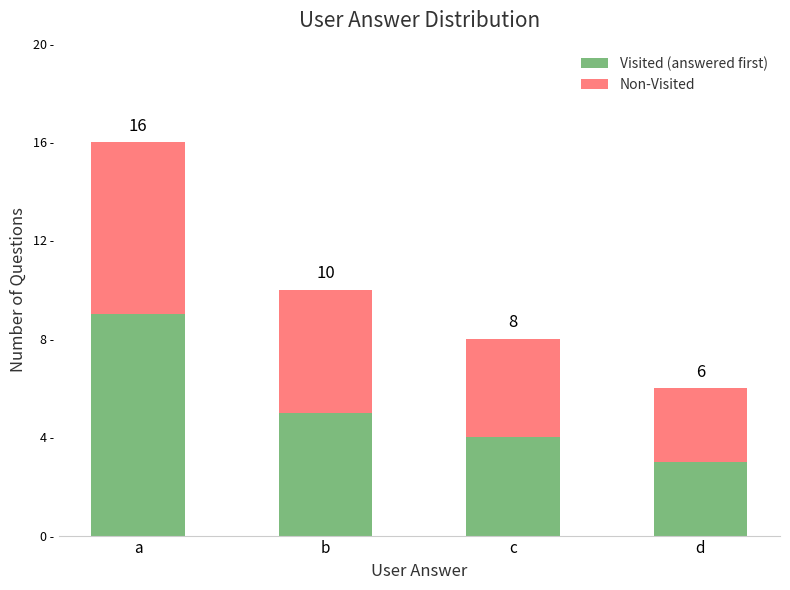

Are the bars horizontal?

No